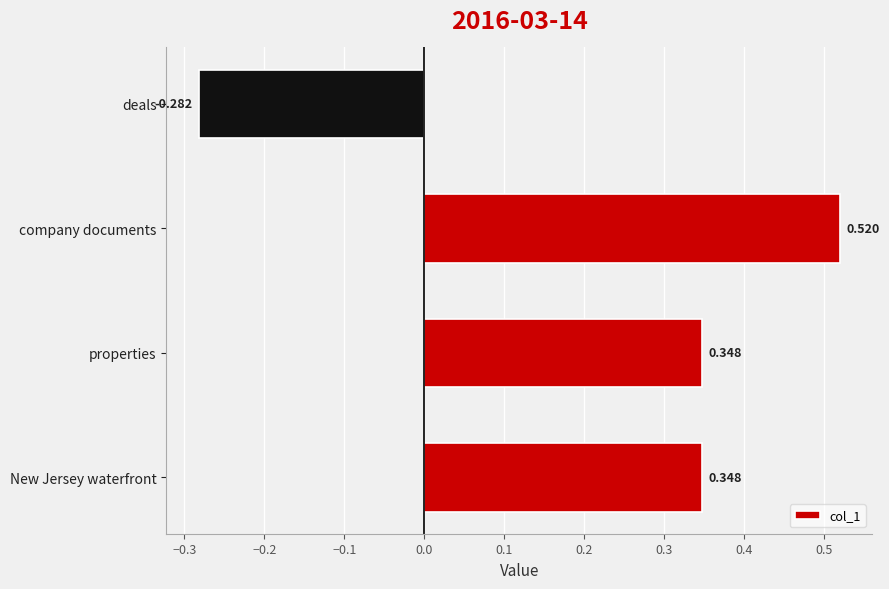

Where is the data nearest to the value 0?

deals